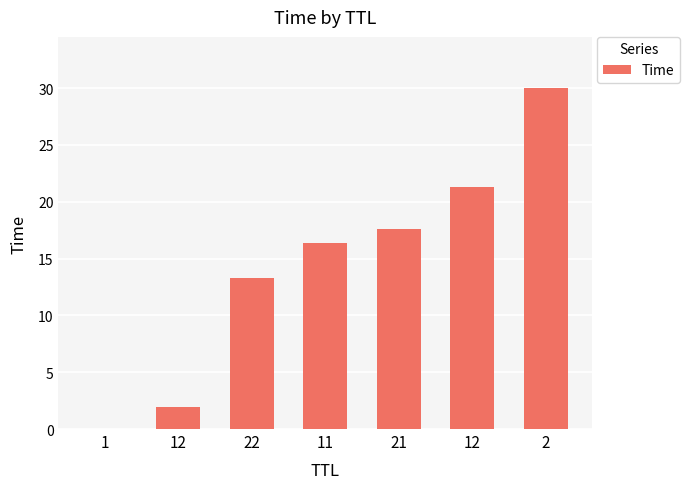

What is the difference between the maximum and minimum values?

30.0